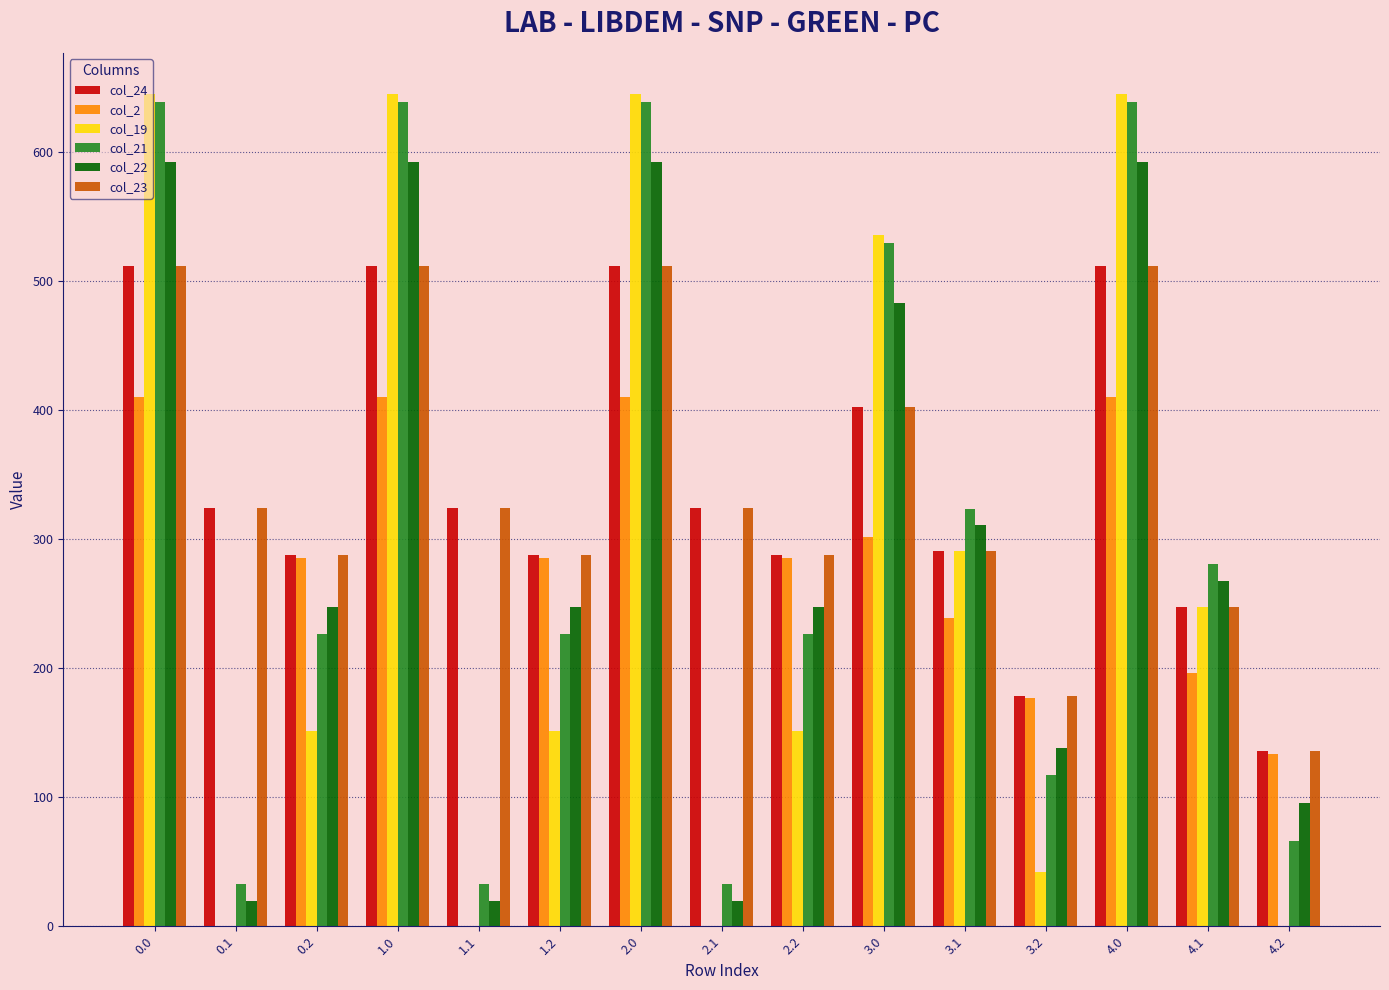

What is the total value across all series at 2.0?

3308.2